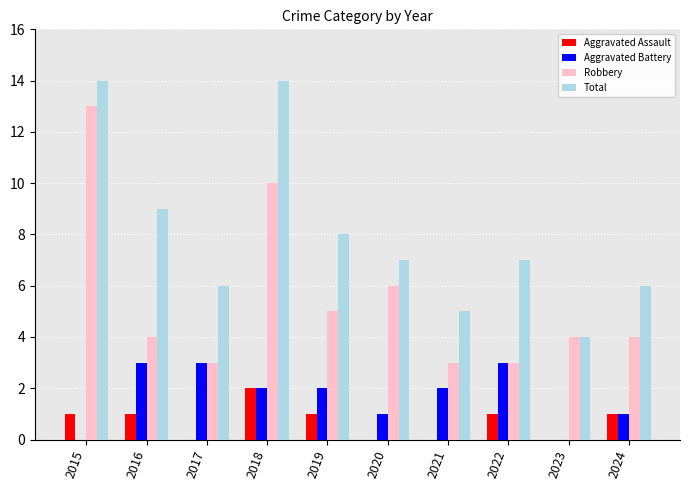

How many series are shown in this chart?

4